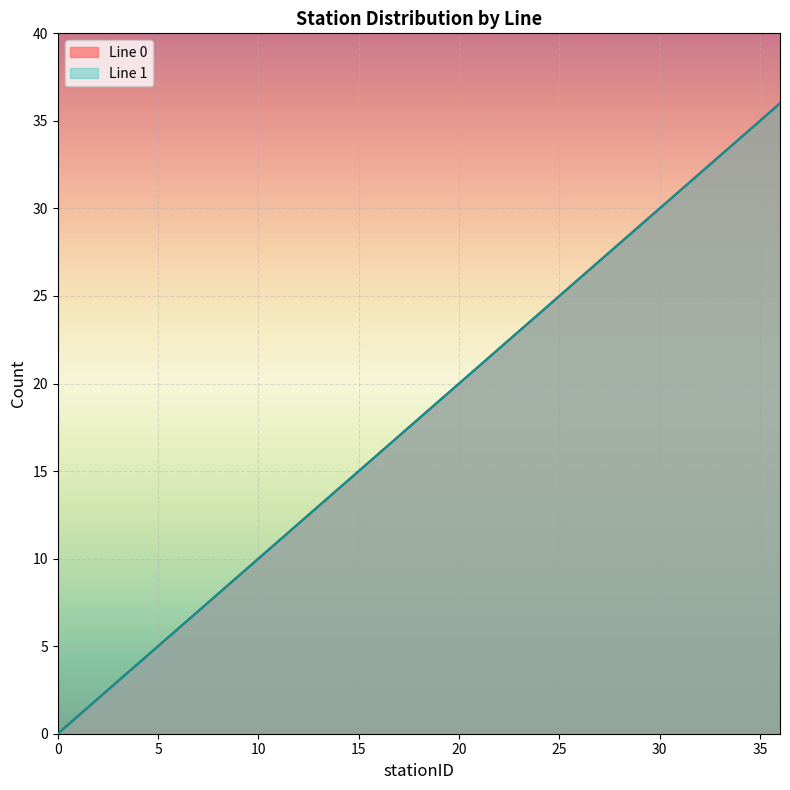

Reading right to left, list all the values displayed in this chart.

Line 0: 36	35	34	33	32	31	30	29	28	27	26	25	24	23	22	21	20	19	18	17	16	15	14	13	12	11	10	9	8	7	6	5	4	3	2	1	0
Line 1: 36	35	34	33	32	31	30	29	28	27	26	25	24	23	22	21	20	19	18	17	16	15	14	13	12	11	10	9	8	7	6	5	4	3	2	1	0